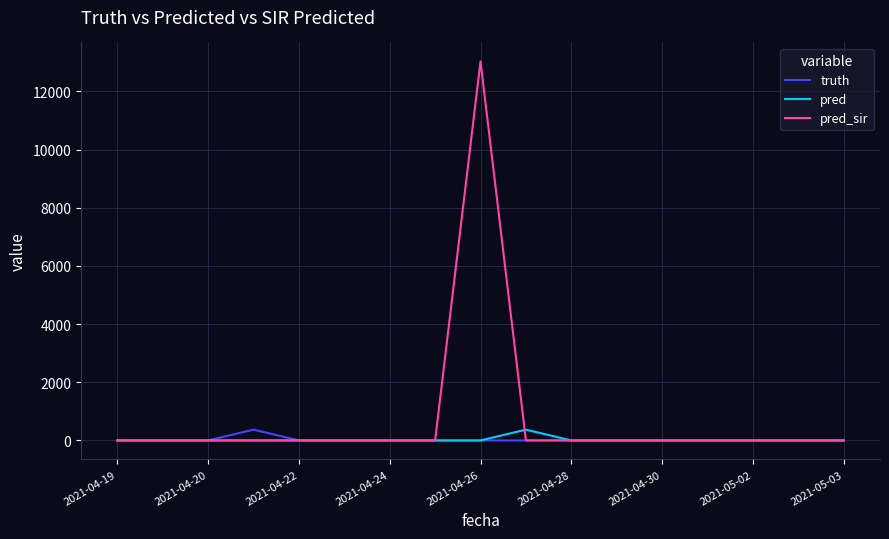

What is the maximum value for pred?

370